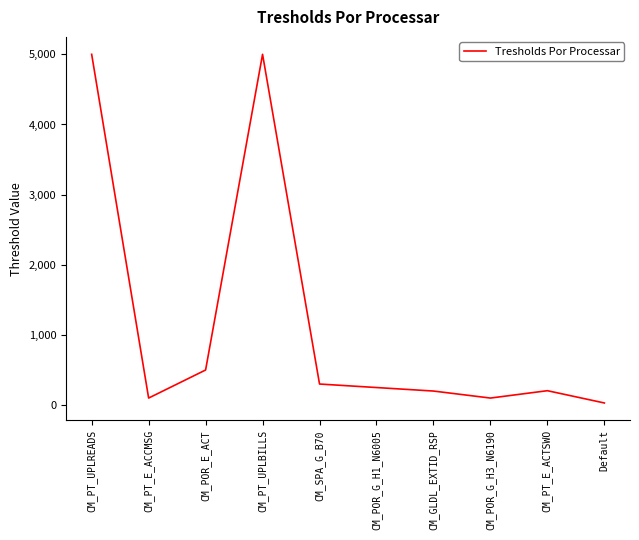

At which category does the data reach its first local valley?

CM_PT_E_ACCMSG